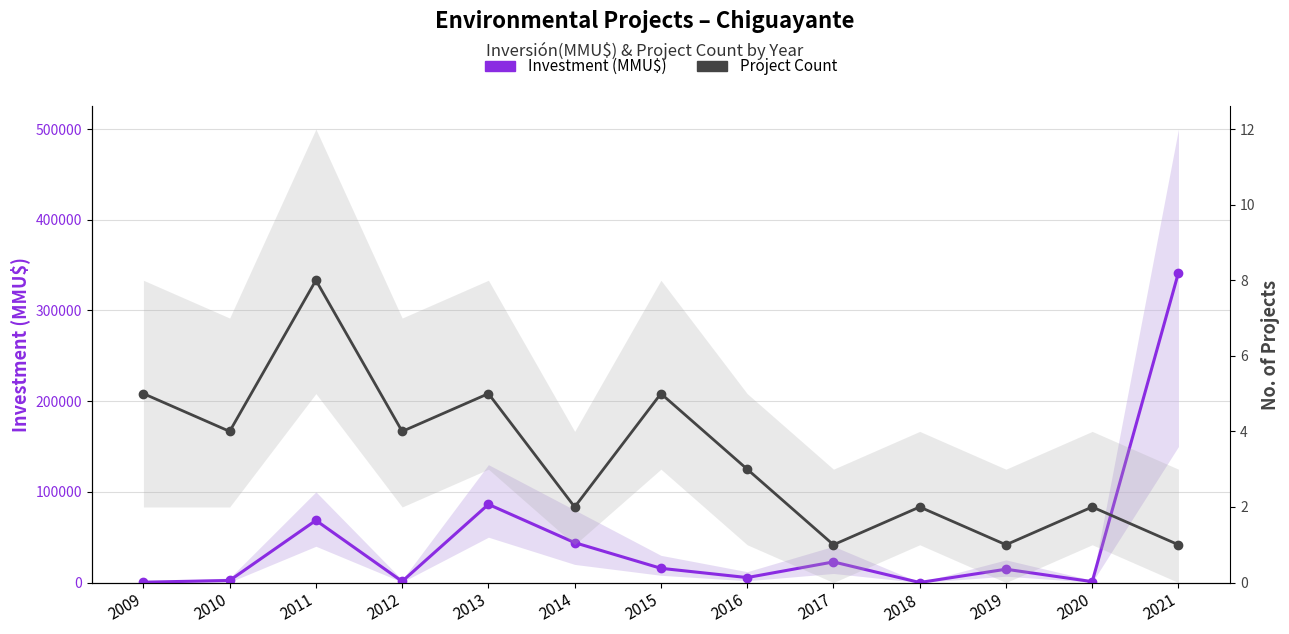

True or false: Project Count and Investment (MMU$) cross at least once.

False